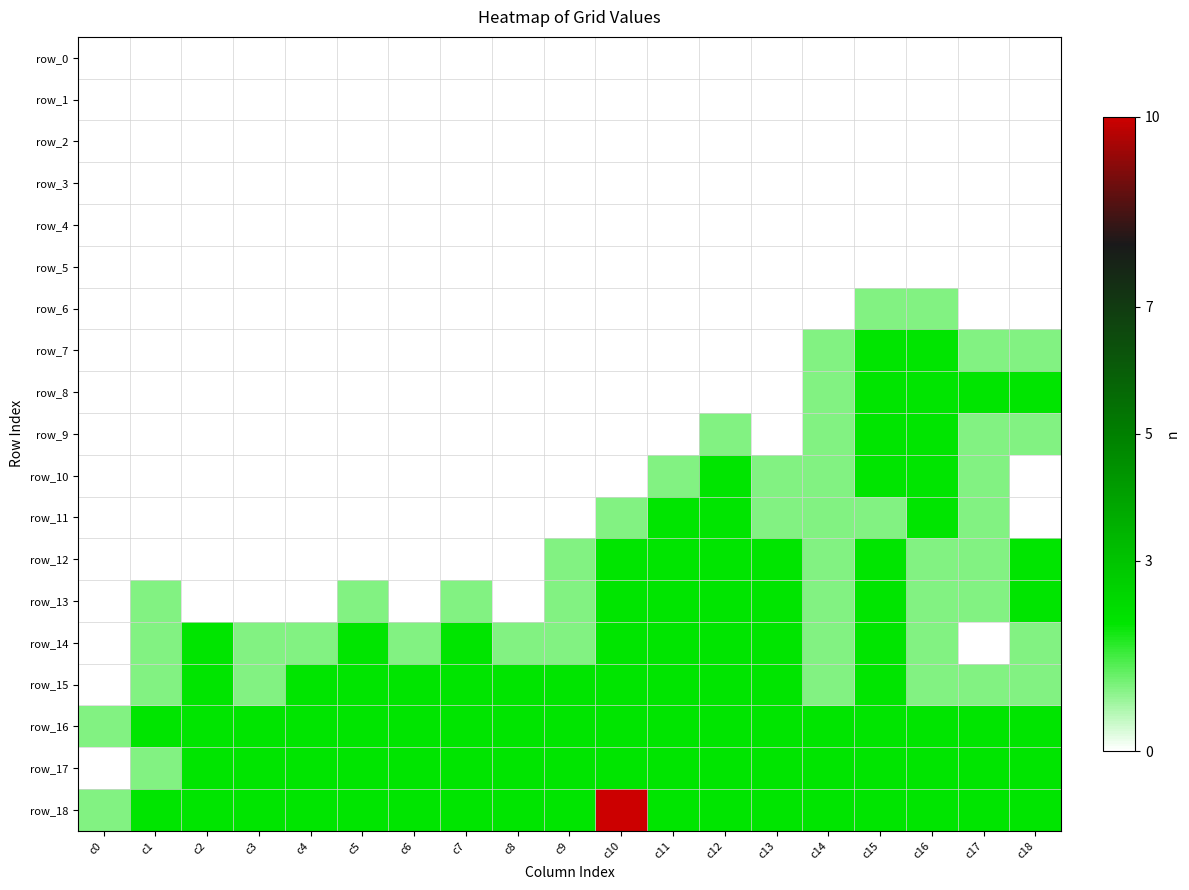

The value of row_5 at c13 is 0. True or false?

True